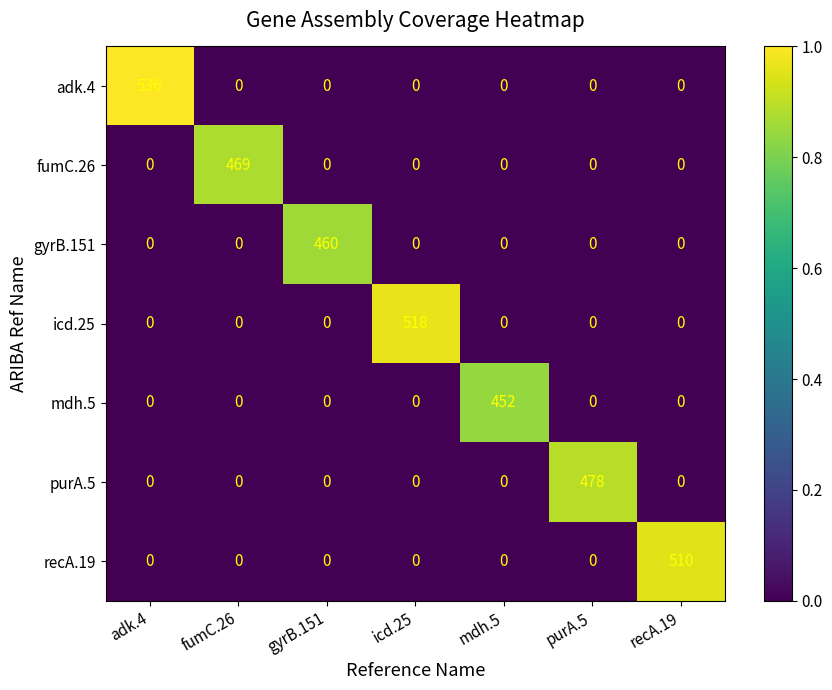

What is the difference between the maximum and minimum values in the adk.4 series?

536